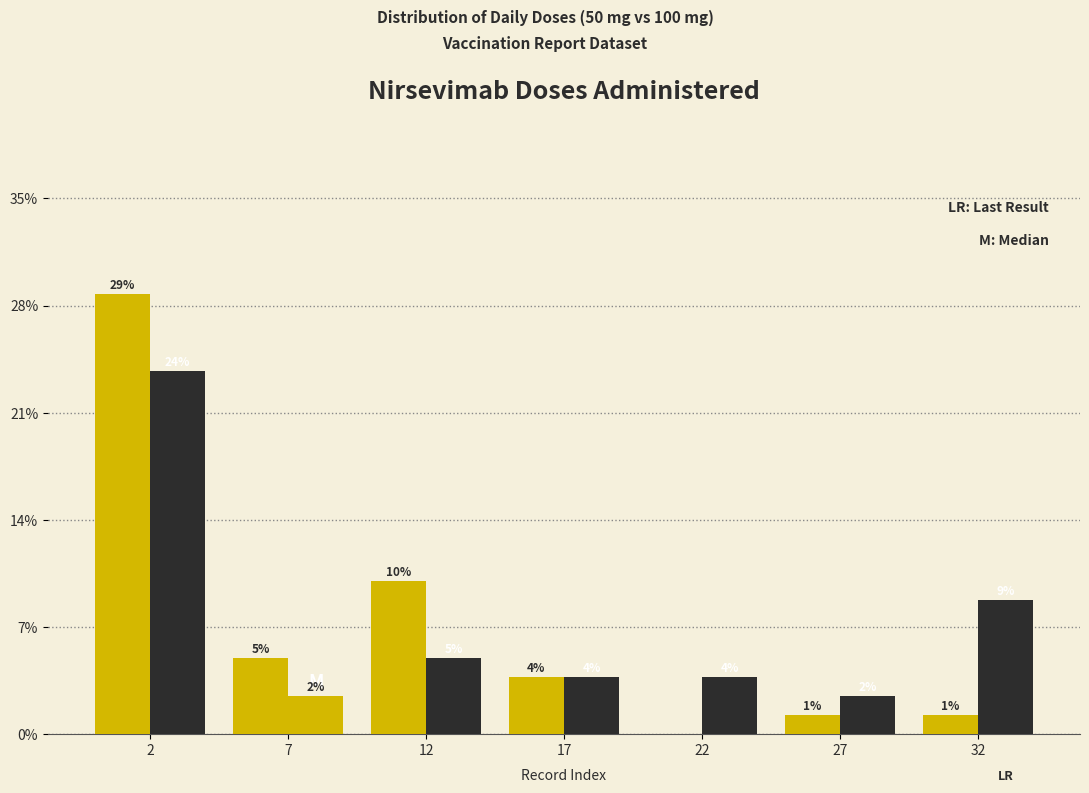

How many groups of bars are there?

7